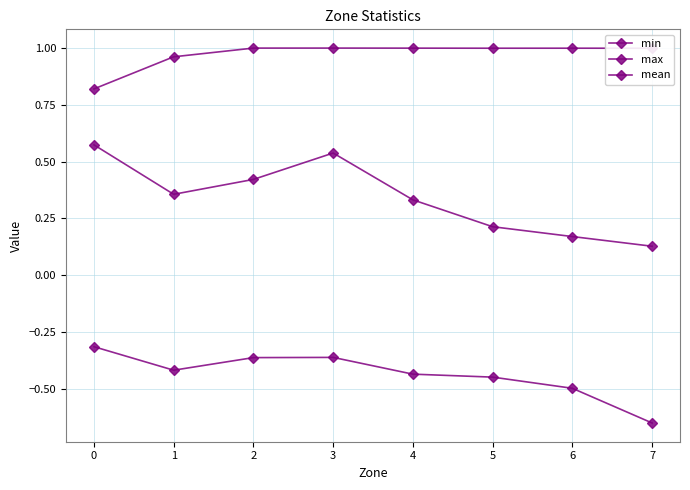

What is the sum of all mean values?

2.7